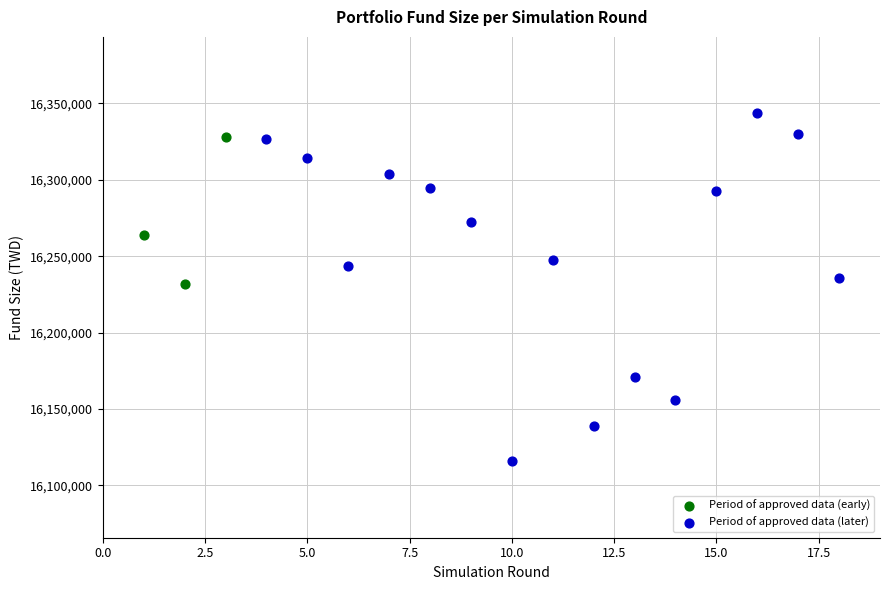

Which series contains the highest Y value?

Period of approved data (later)